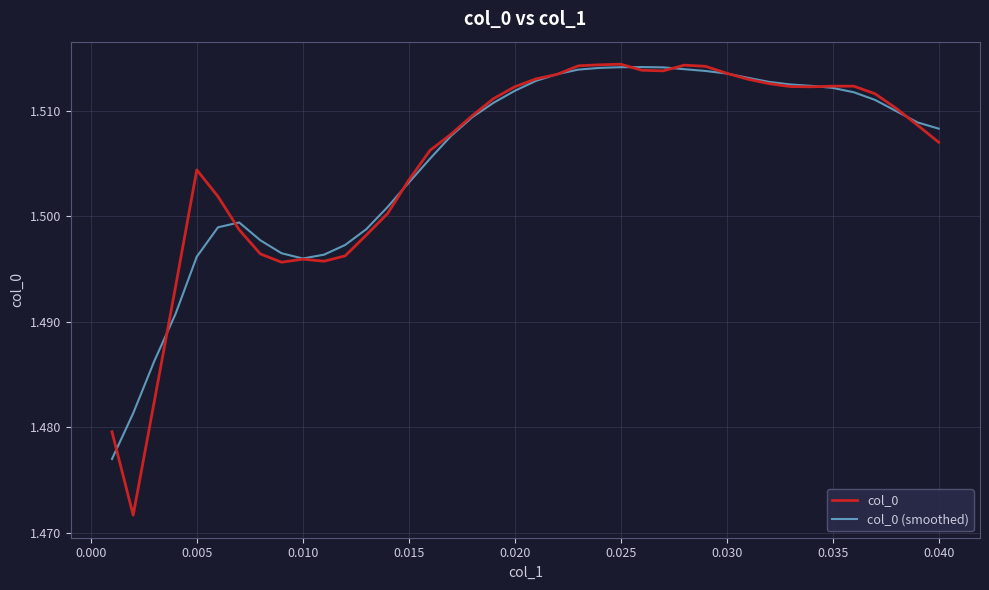

Which series has the largest range (max minus min)?

col_0